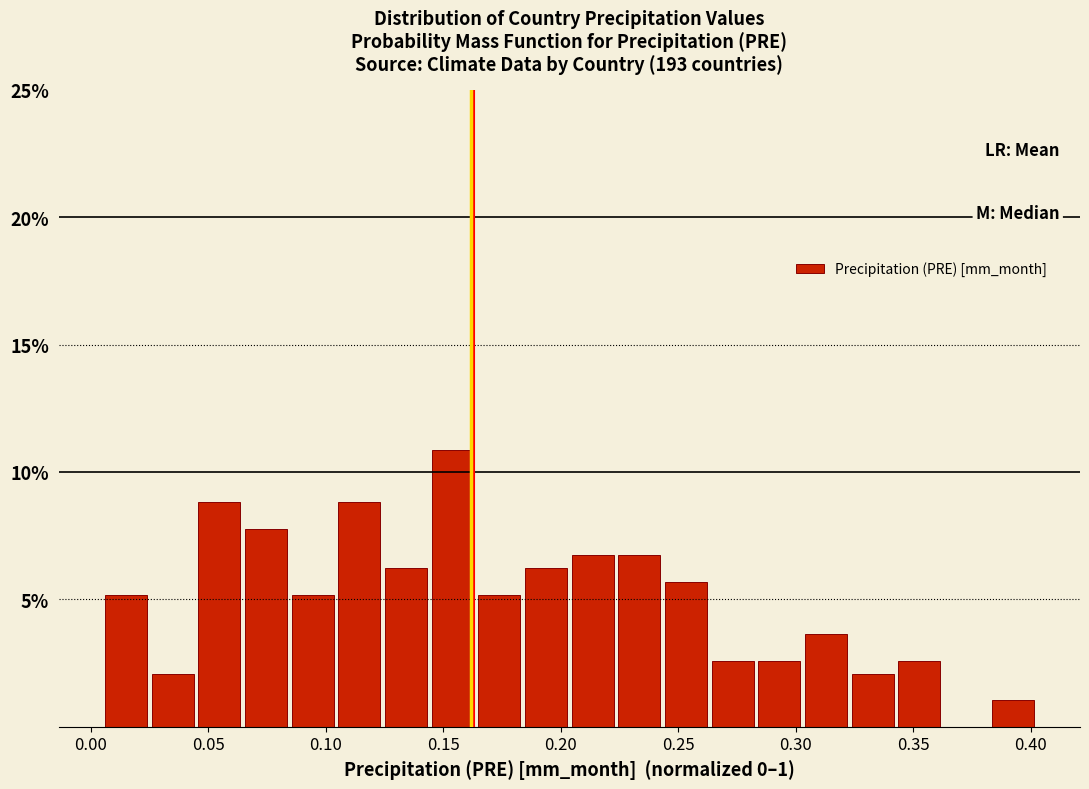

Around what value on the x-axis is the tallest bar? Give the approximate position of its centre, as read against the axis.

0.155